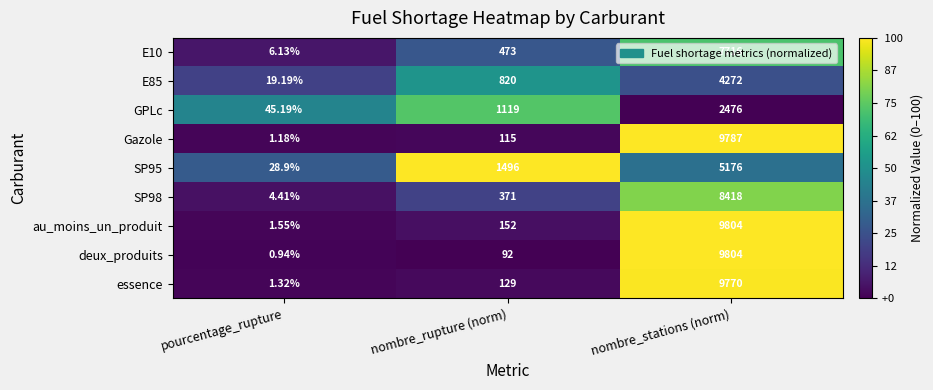

Which category has the lowest value in the au_moins_un_produit series?

pourcentage_rupture